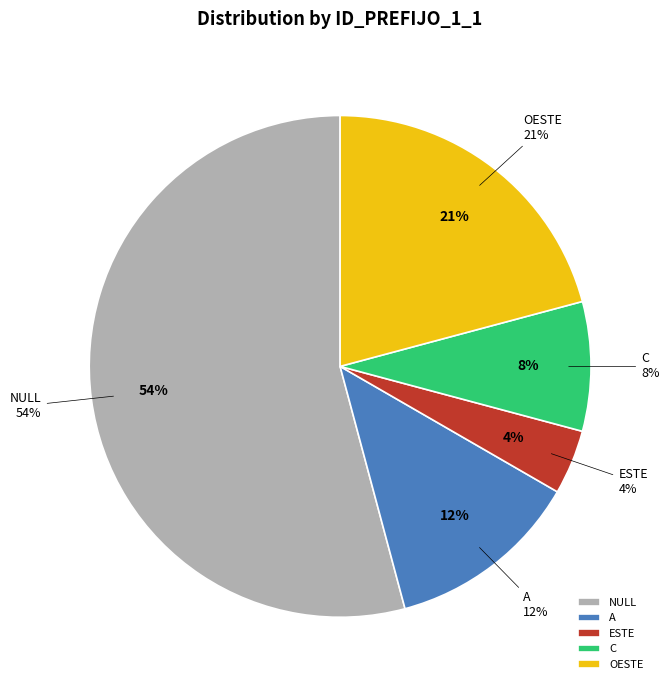

How many segments does this pie chart have?

5